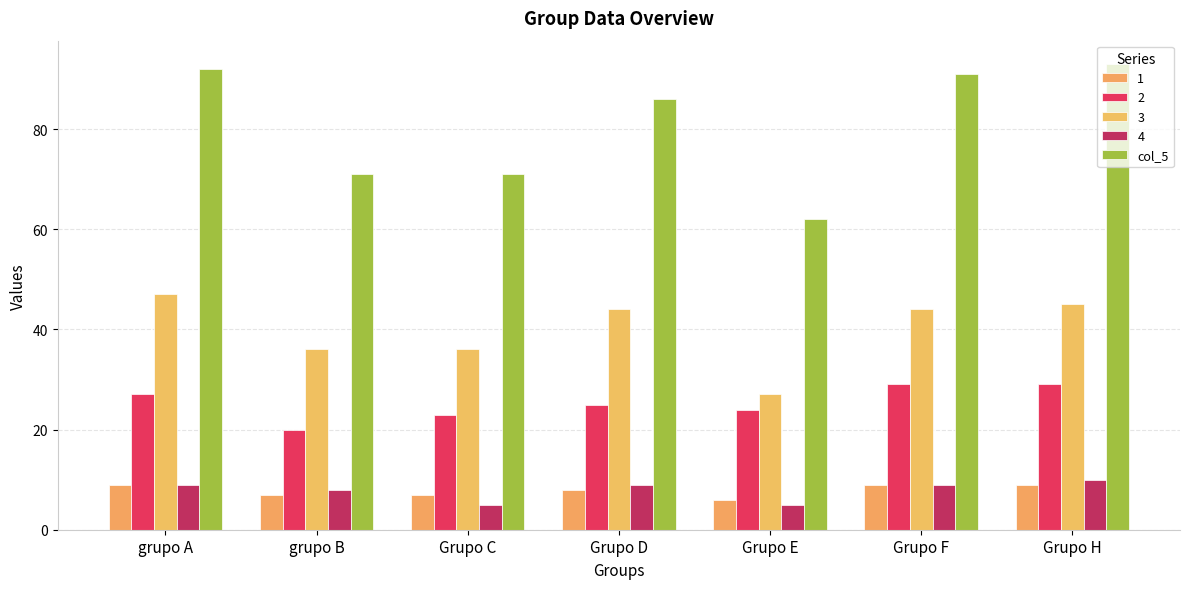

Which category has the highest value across all series?

Grupo H